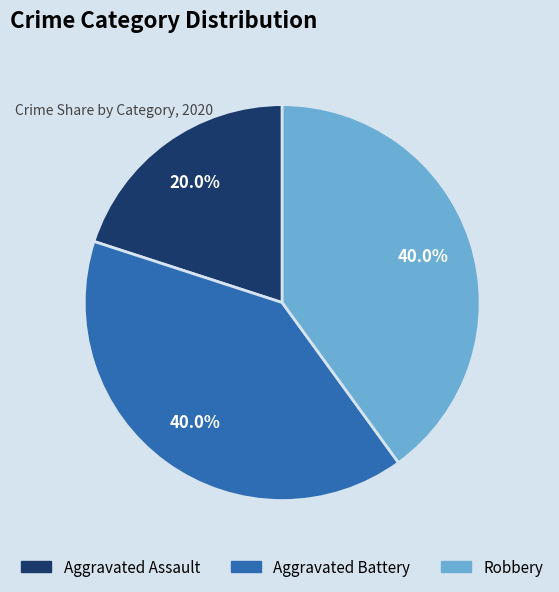

Which slice is the smallest?

Aggravated Assault